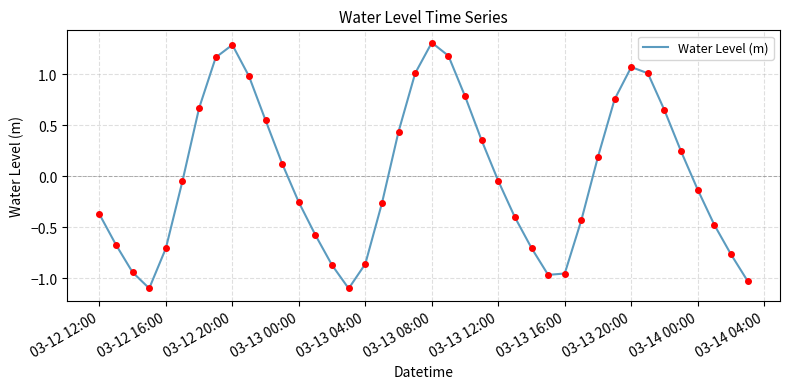

What is the difference between the maximum and minimum values?

2.4